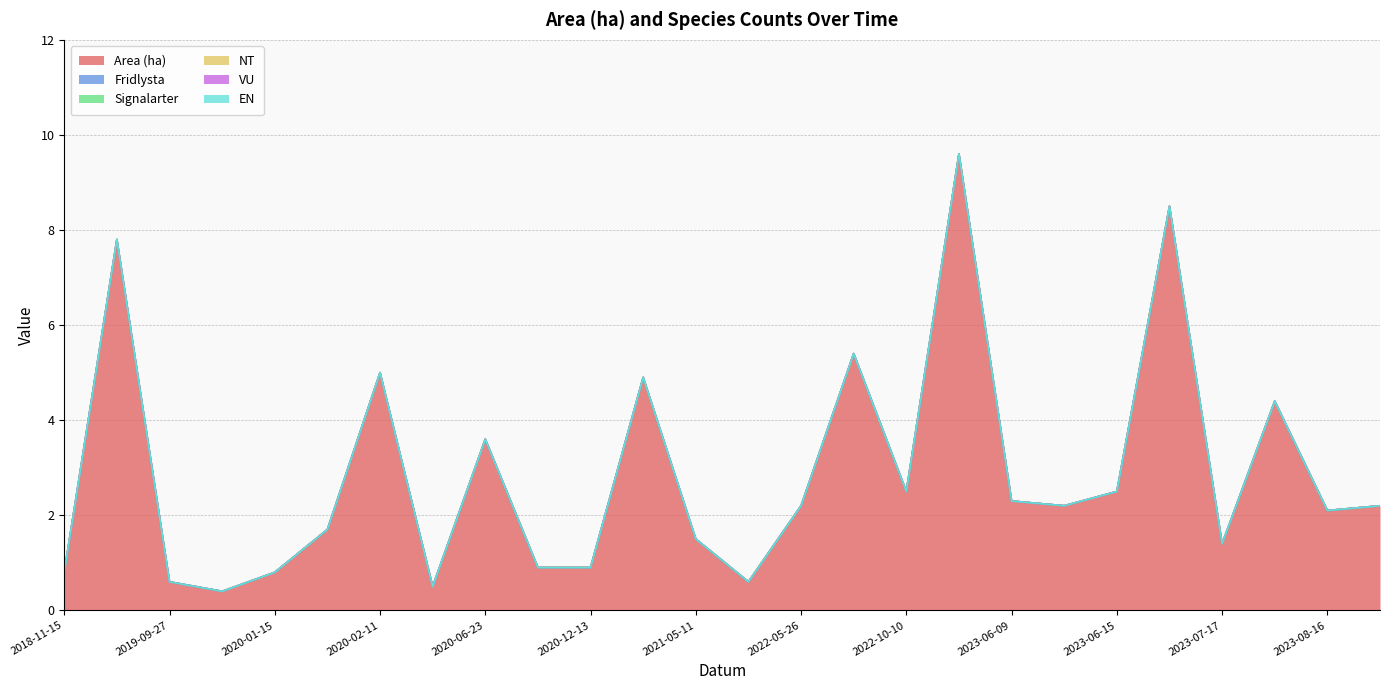

At which label is EN closest to 0?

2018-11-15